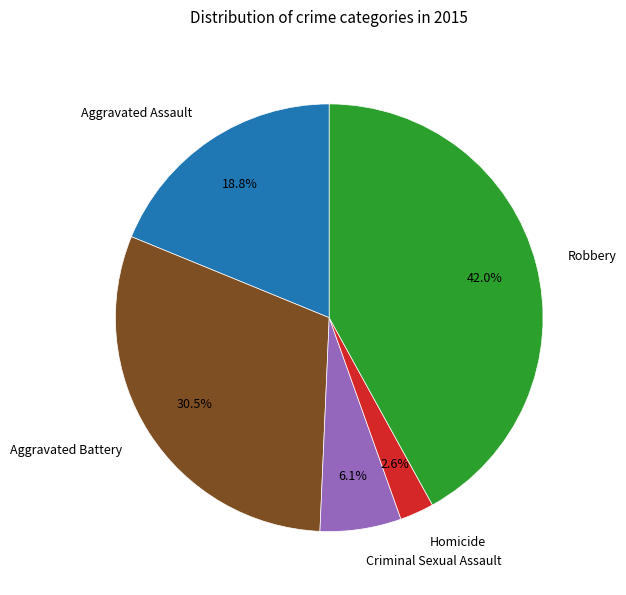

Which slice is the smallest?

Homicide